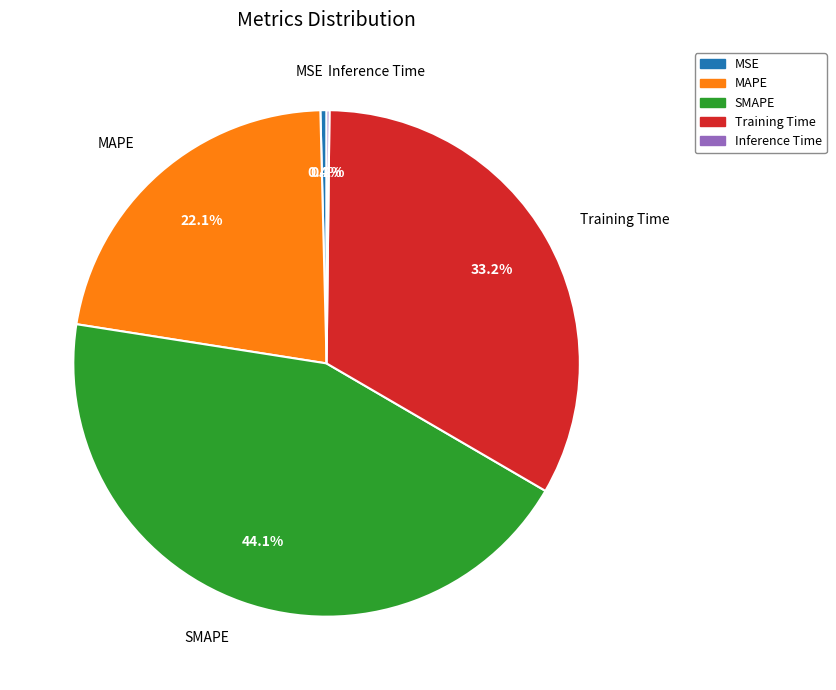

Between MAPE and SMAPE, which is larger?

SMAPE